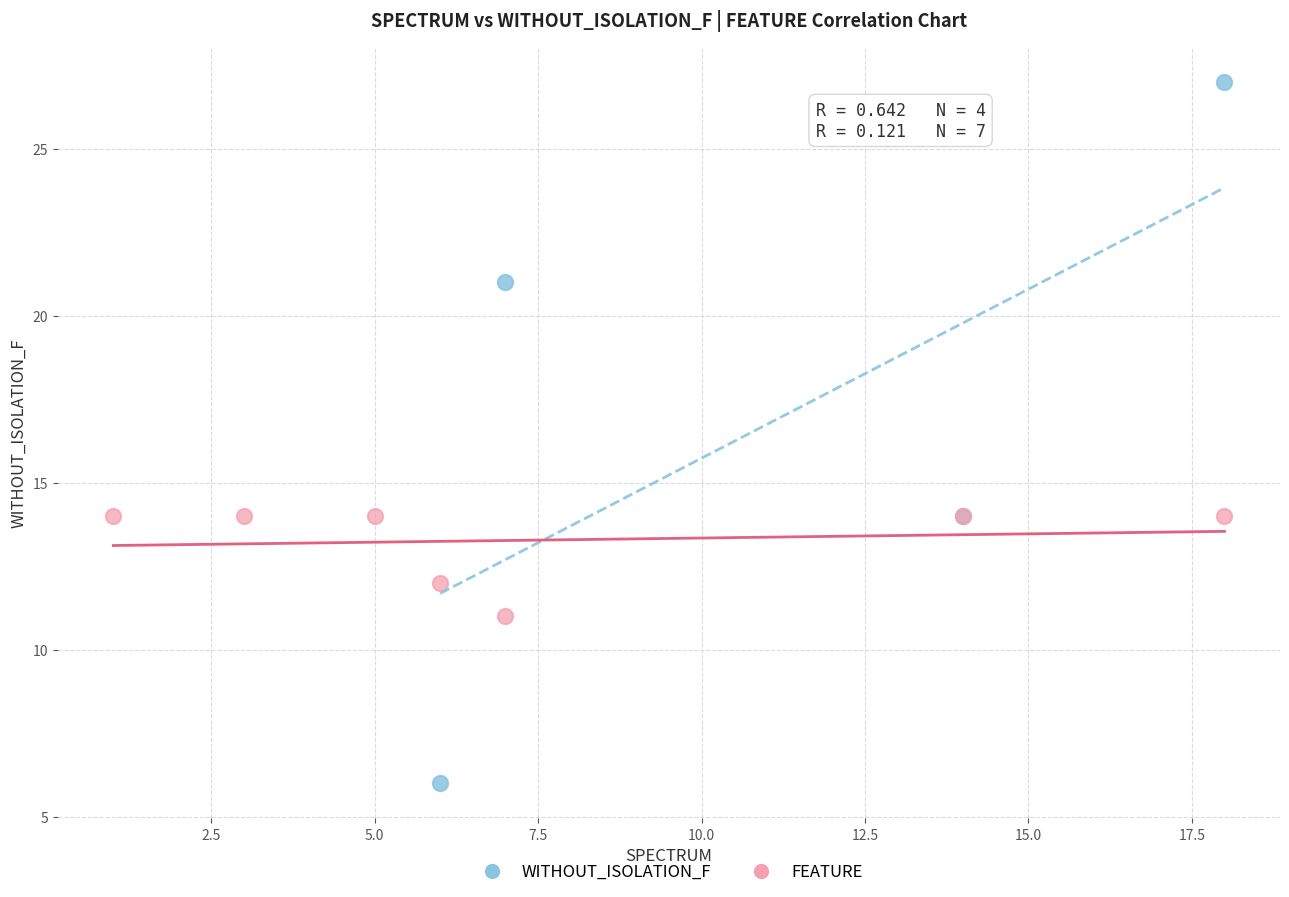

Which series has the widest spread of Y values?

WITHOUT_ISOLATION_F